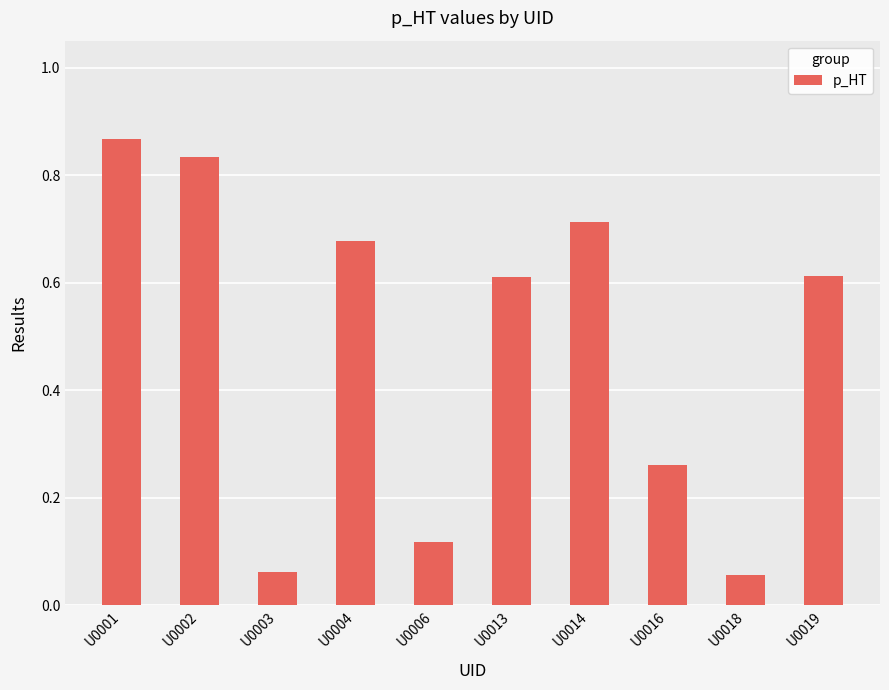

Which category has the highest value across all series?

U0001